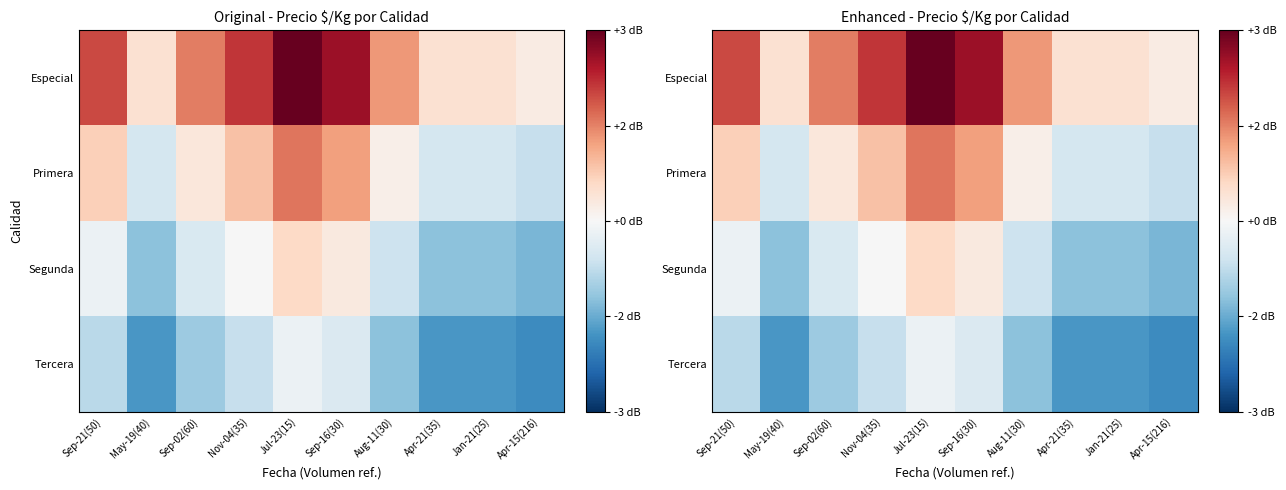

List the series in order of their peak value, lowest first.

Tercera, Segunda, Primera, Especial